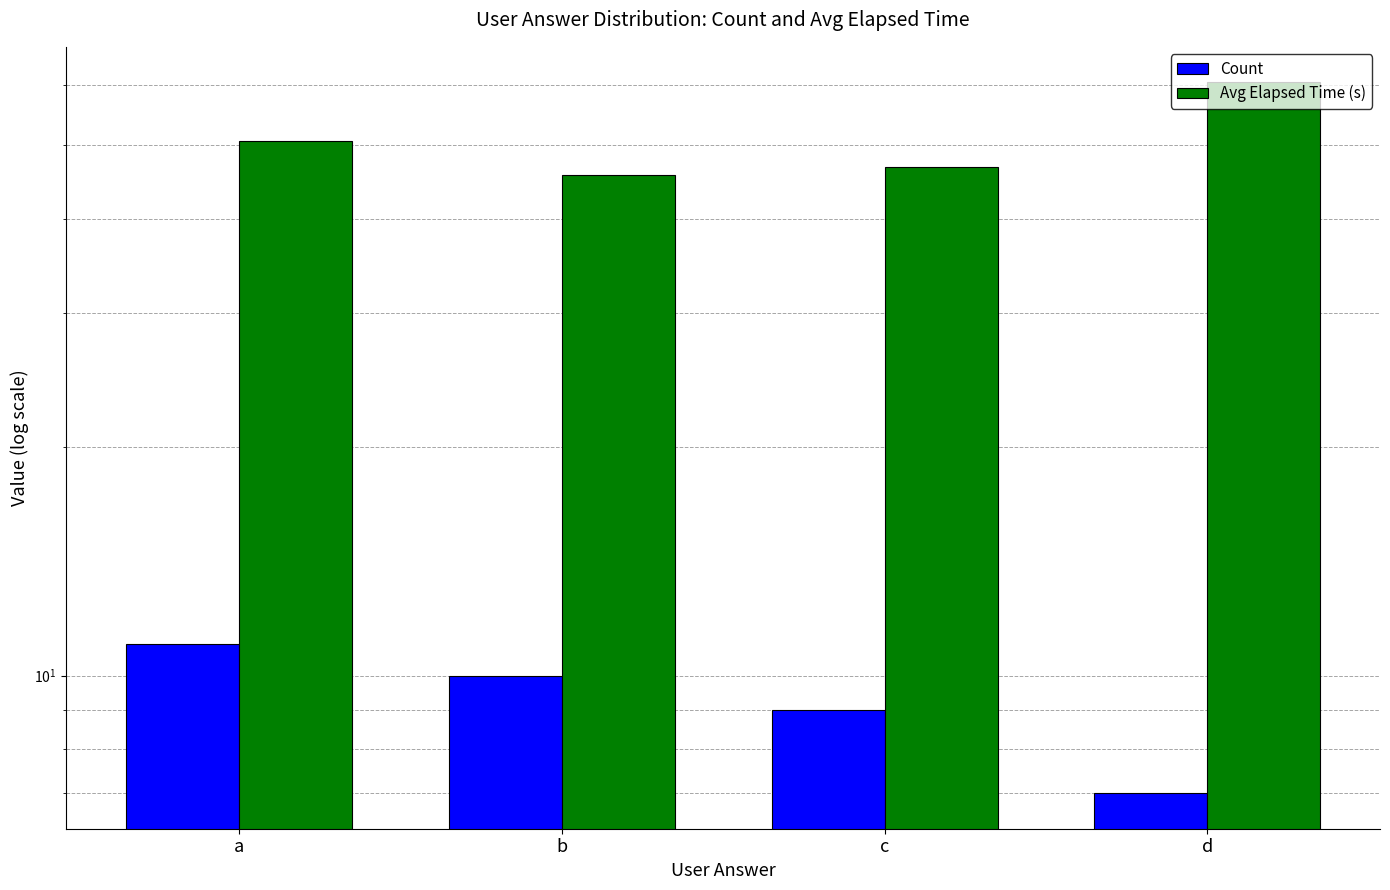

Reading left to right, extract all data points from this chart.

Count: a=11.0	b=10.0	c=9.0	d=7.0
Avg Elapsed Time (s): a=50.6	b=45.6	c=46.9	d=60.5